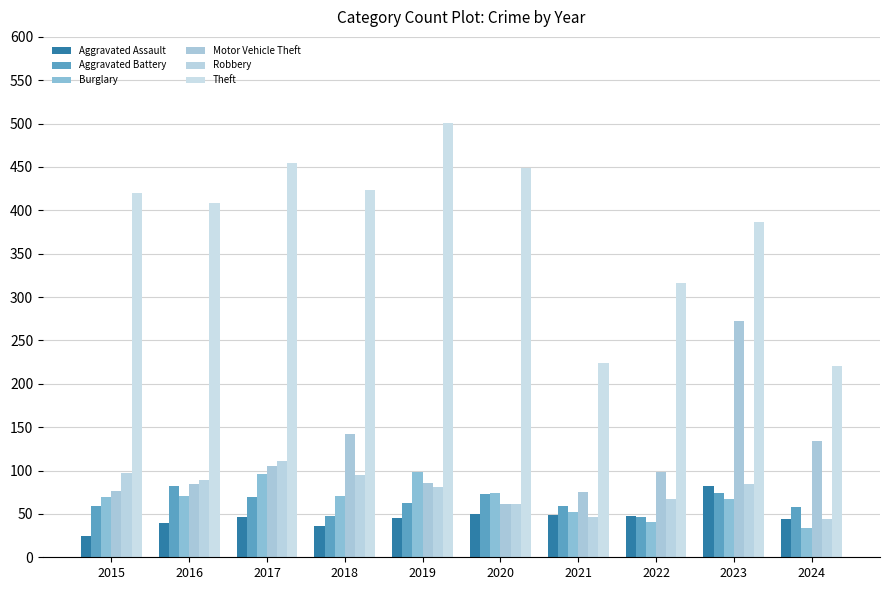

What is the spread (max minus min) of values at 2023?

319